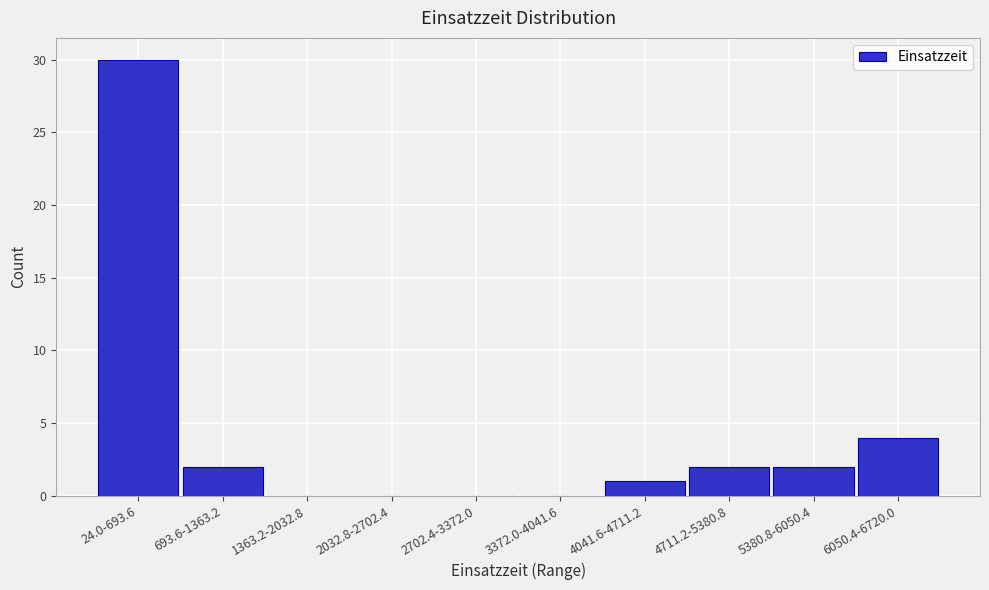

Reading left to right, list all the values displayed in this chart.

24.0-693.6=30	693.6-1363.2=2	1363.2-2032.8=0	2032.8-2702.4=0	2702.4-3372.0=0	3372.0-4041.6=0	4041.6-4711.2=1	4711.2-5380.8=2	5380.8-6050.4=2	6050.4-6720.0=4